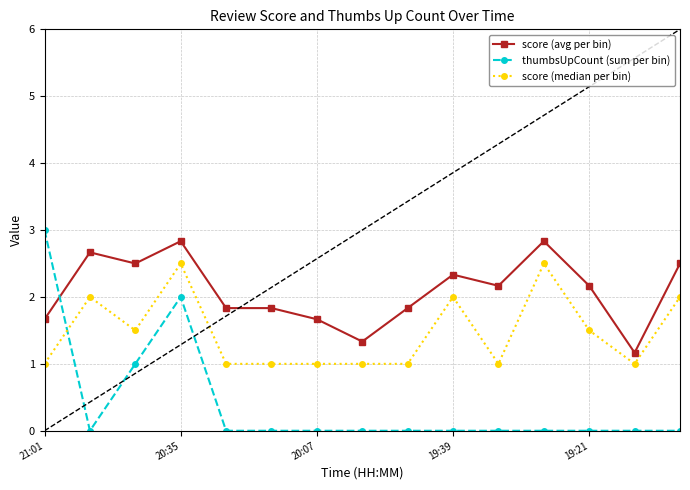

How many score (median per bin) values are between 1 and 2?

13